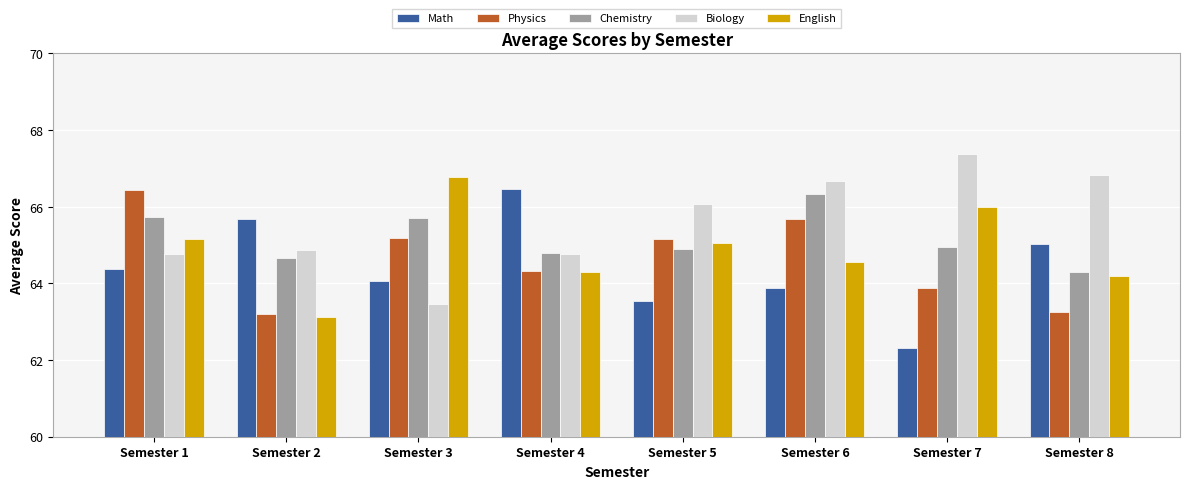

The English series shows 65.1 at Semester 5. True or false?

True